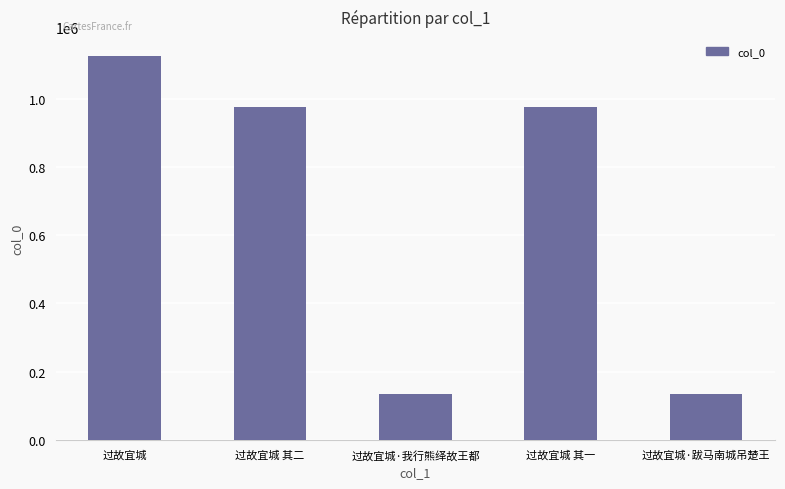

What is the smallest value displayed?

133318